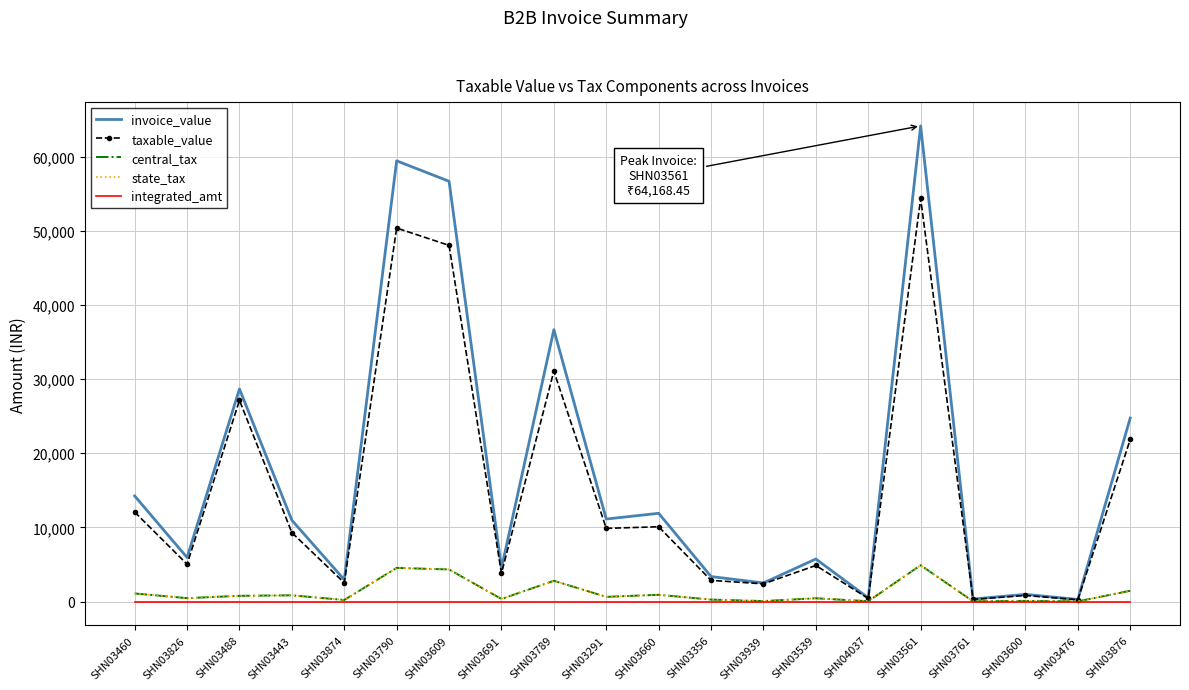

The value of integrated_amt at SHN03488 is 0.0. True or false?

True